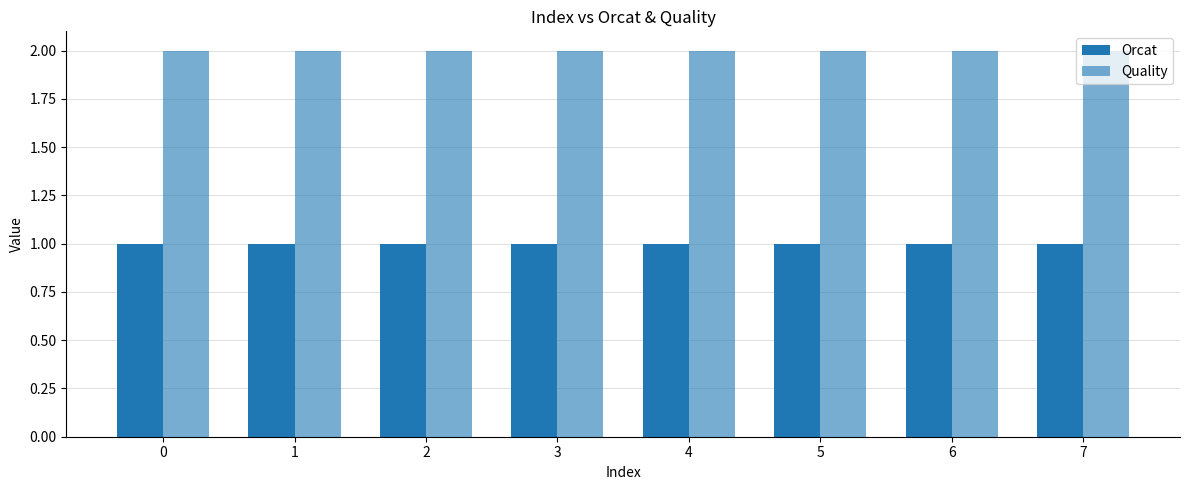

Reading left to right, what are all the values shown in this chart?

Orcat: 1	1	1	1	1	1	1	1
Quality: 2	2	2	2	2	2	2	2